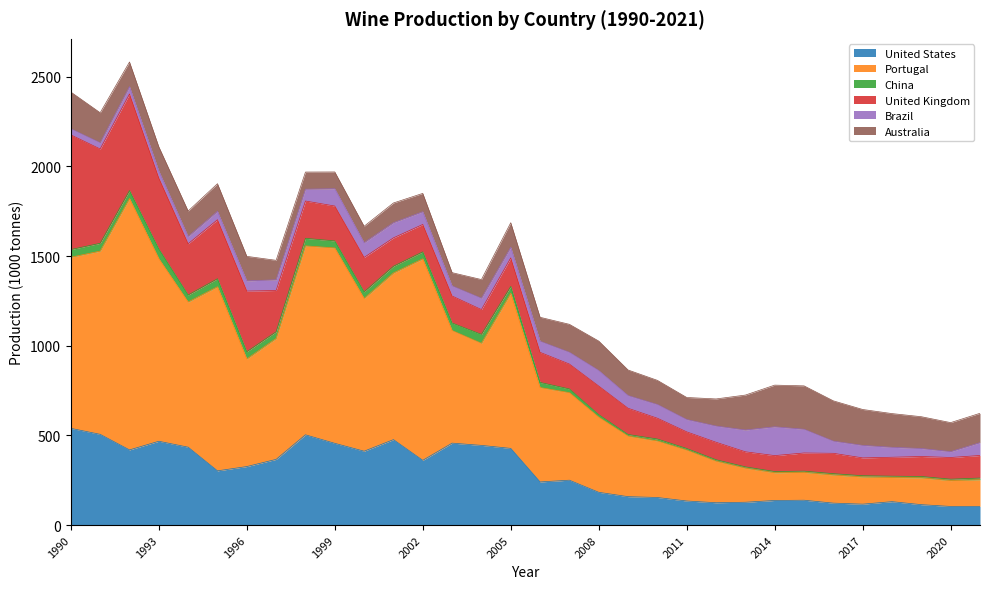

At which category is the sum across all series the highest?

1992